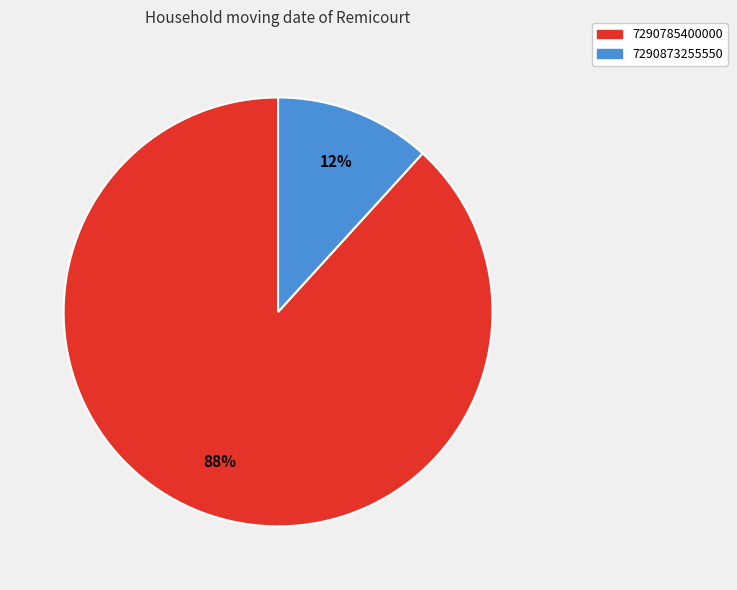

Rank the categories by value from highest to lowest.

7290785400000, 7290873255550